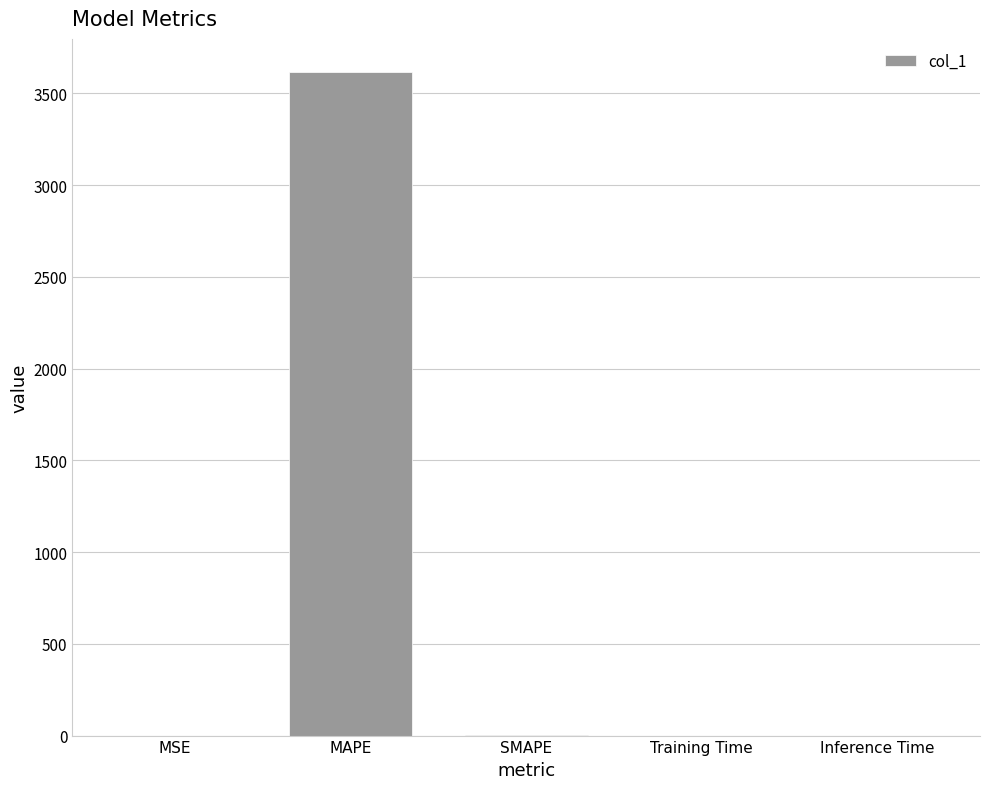

True or false: the data shows 3616.3 at MAPE.

True